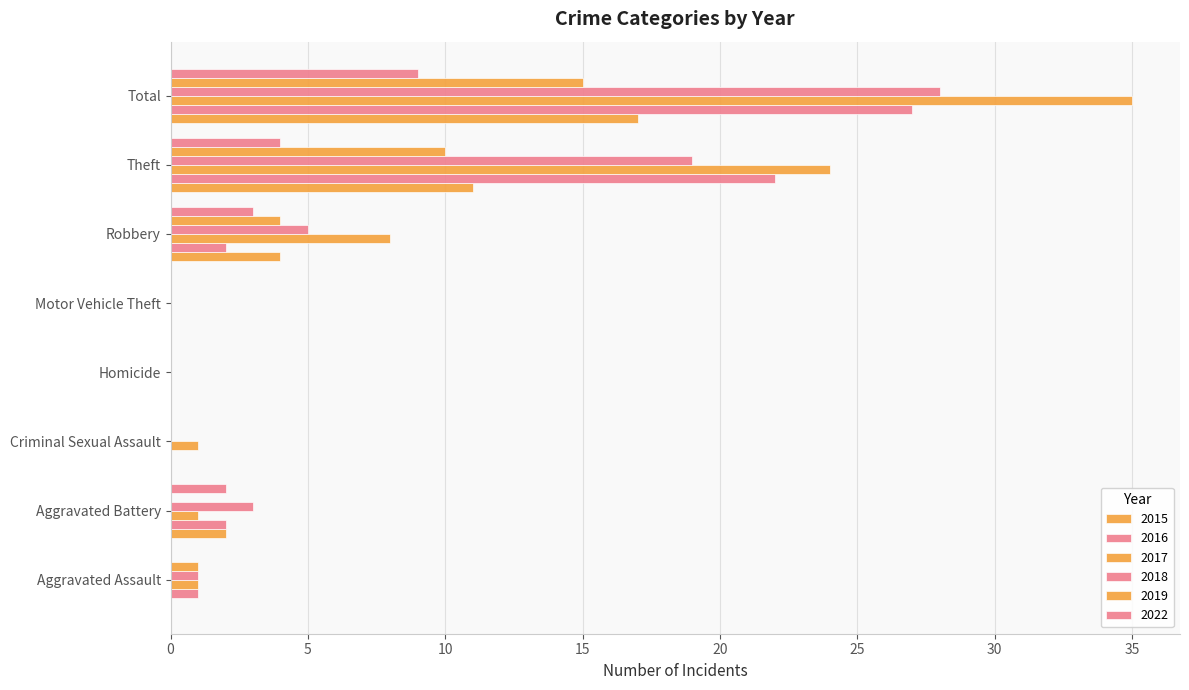

Which series has the largest total across all categories?

2017